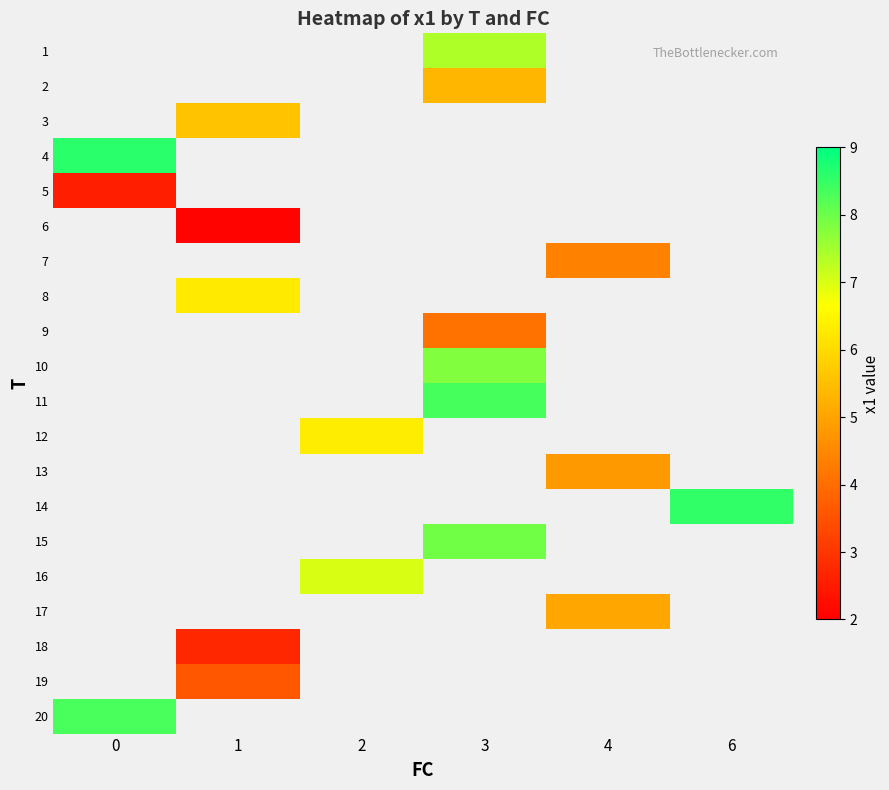

How many positive values does the 18 series have?

1